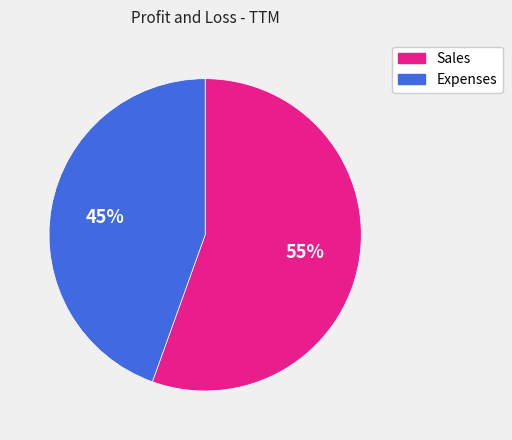

What is the smallest slice in the pie chart?

Expenses